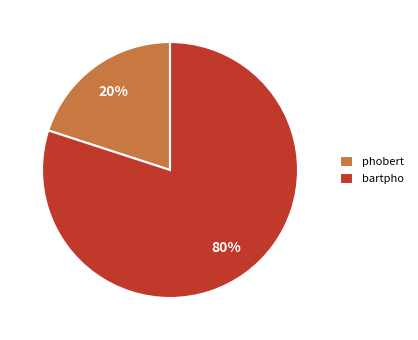

Is the sum of bartpho and phobert greater than half?

Yes